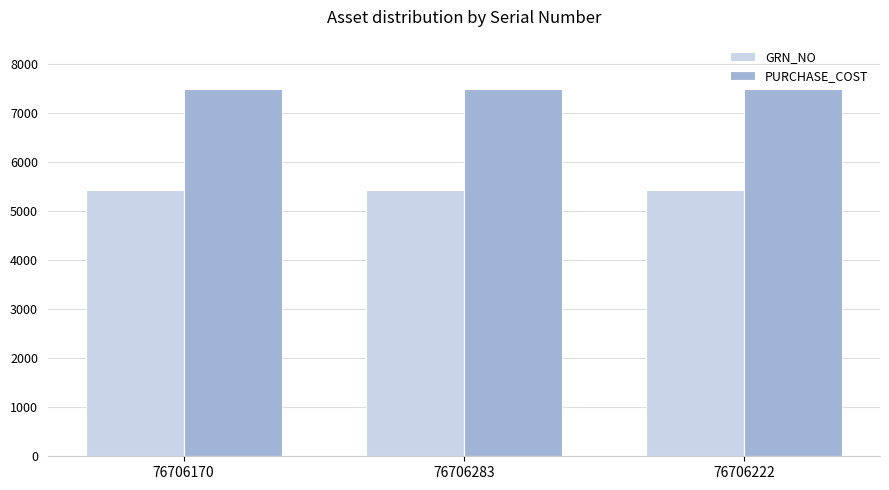

Which series has the largest total across all categories?

PURCHASE_COST